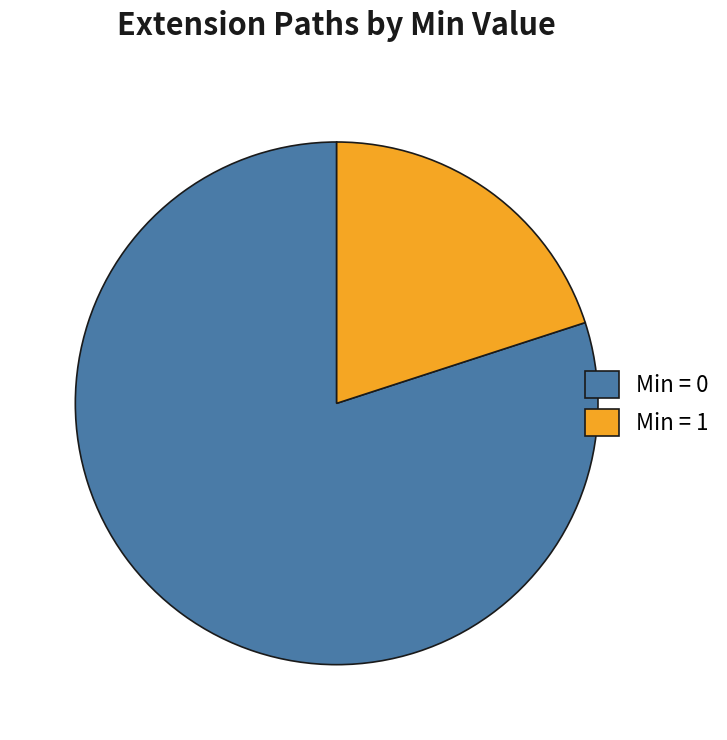

Count the number of slices in the pie.

2